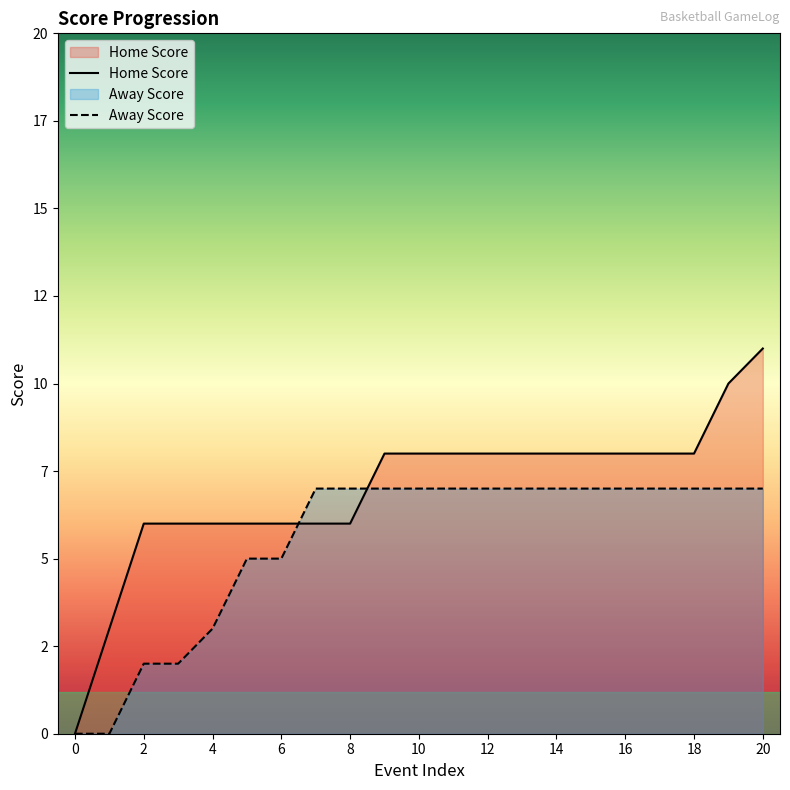

List the series in order of their overall mean, highest first.

Home Score, Away Score